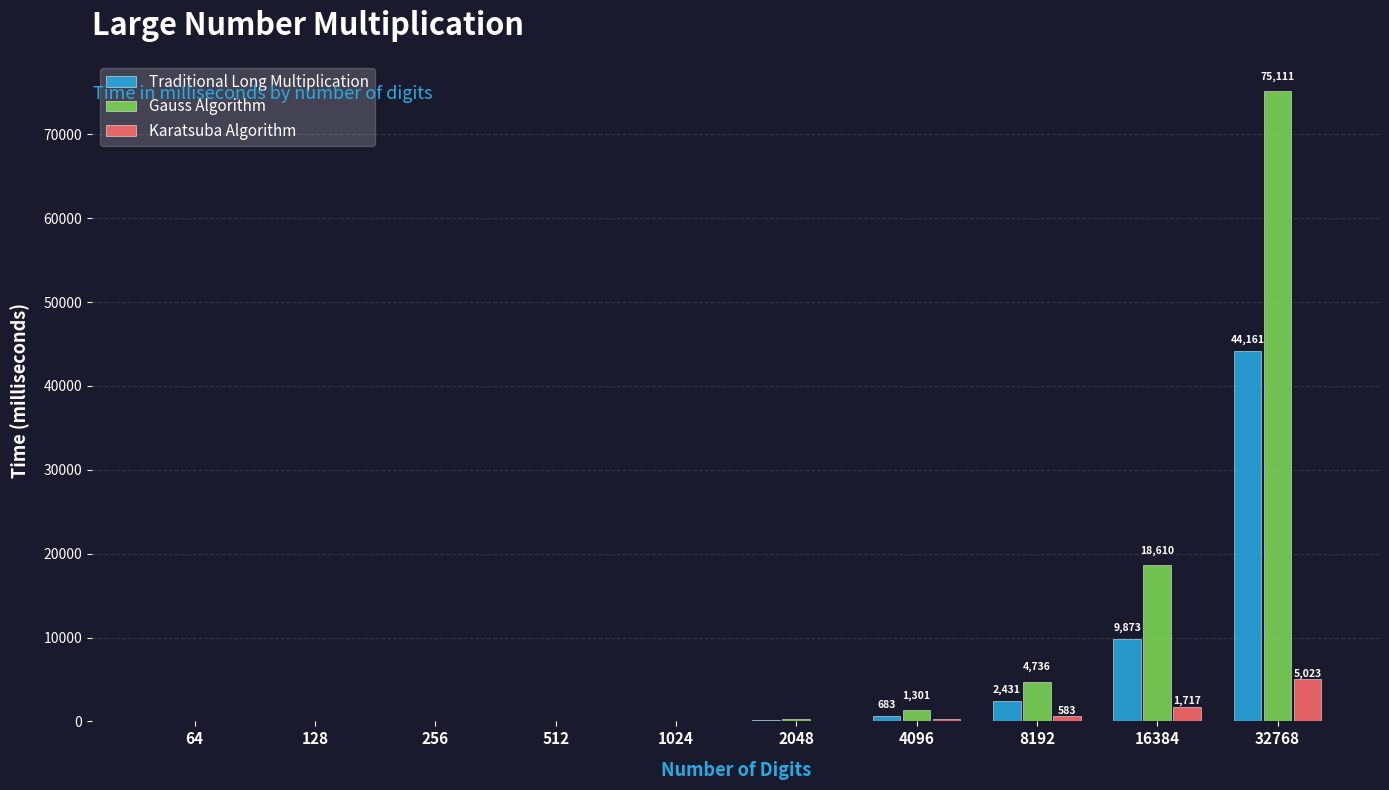

Between 64 and 16384, which series saw the biggest shift?

Gauss Algorithm